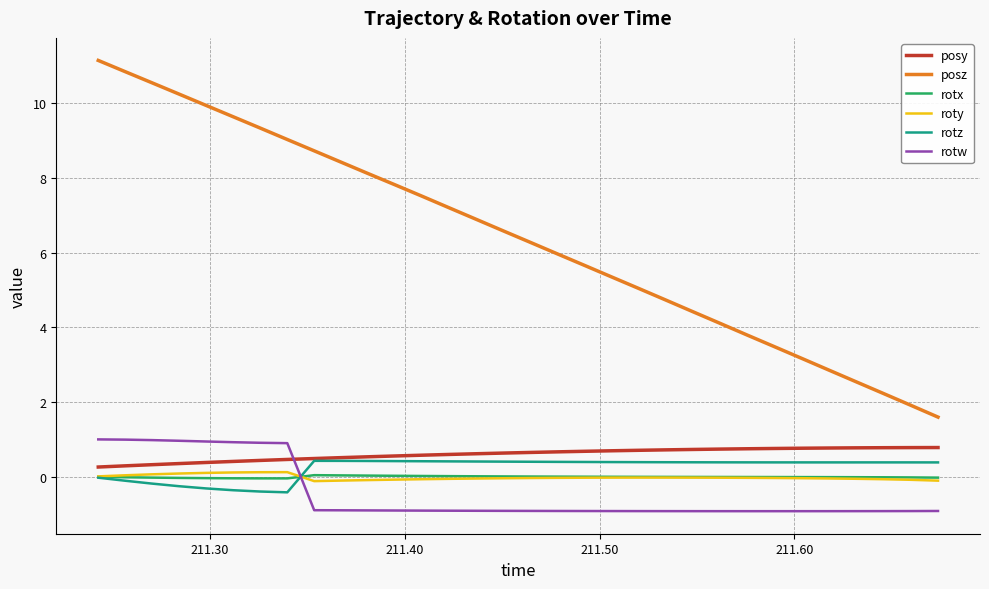

What is the greatest value displayed?

11.1